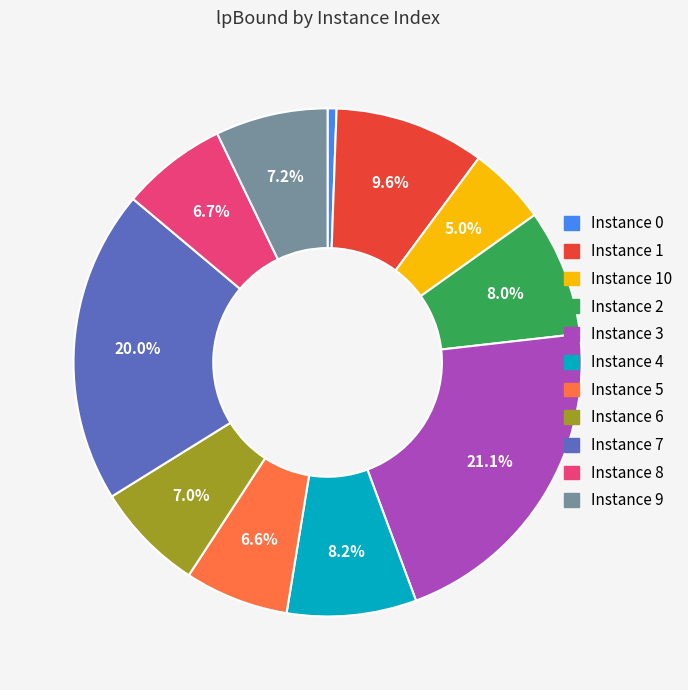

Is there any slice that represents more than half of the pie?

No